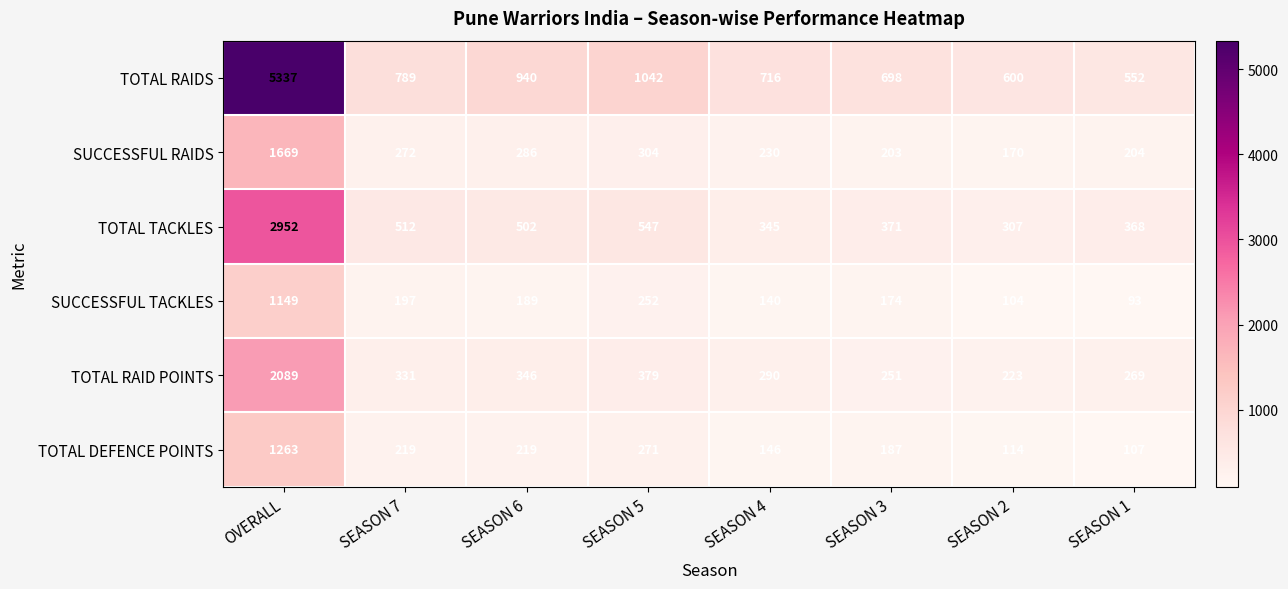

What is the difference between the highest and lowest values at SEASON 4?

576